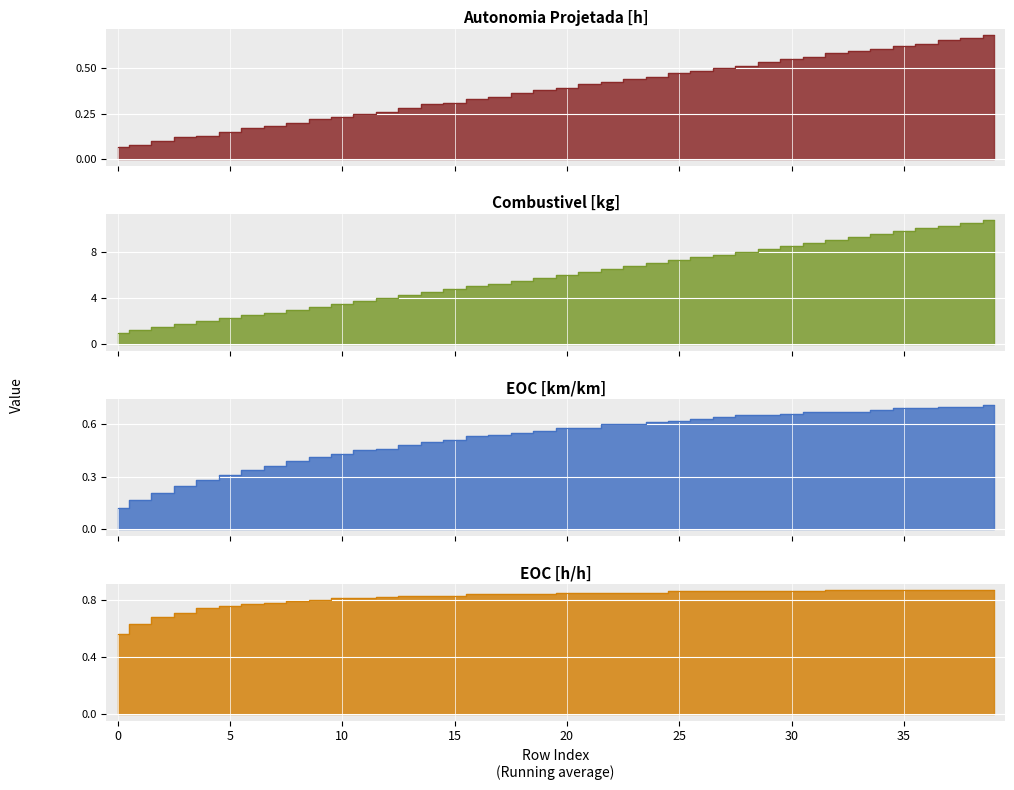

What is the lowest value of the Autonomia Projetada [h] series?

0.1